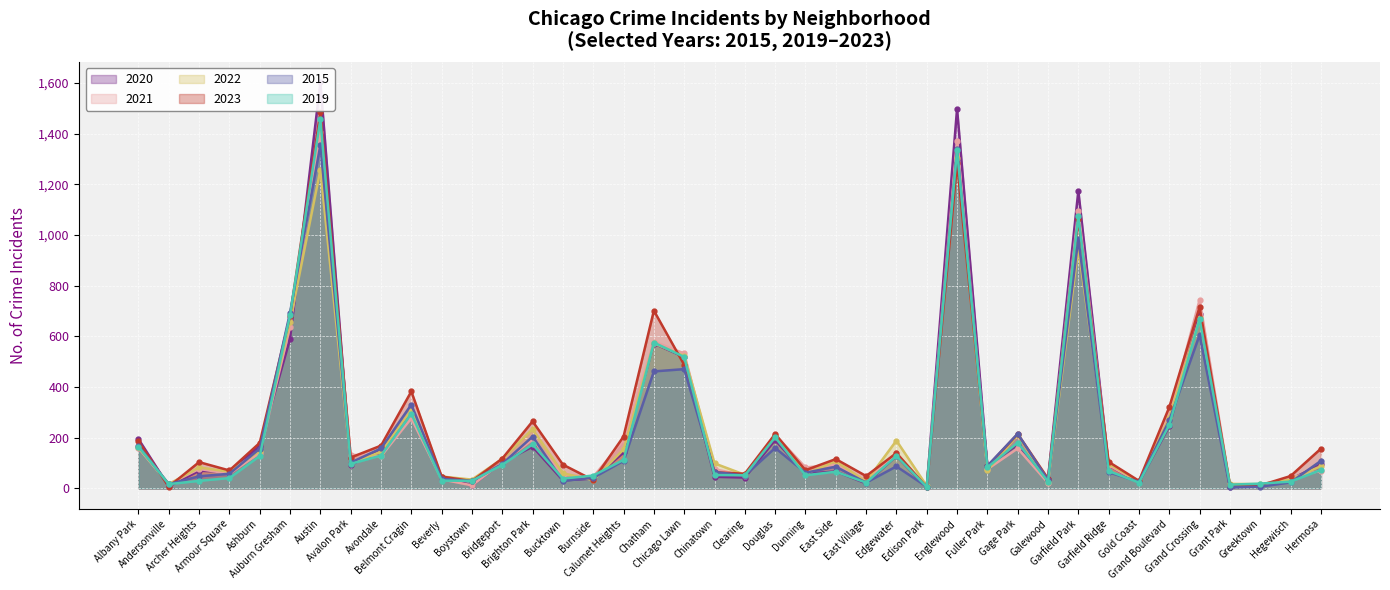

What is the difference between the highest and lowest values at Calumet Heights?

96